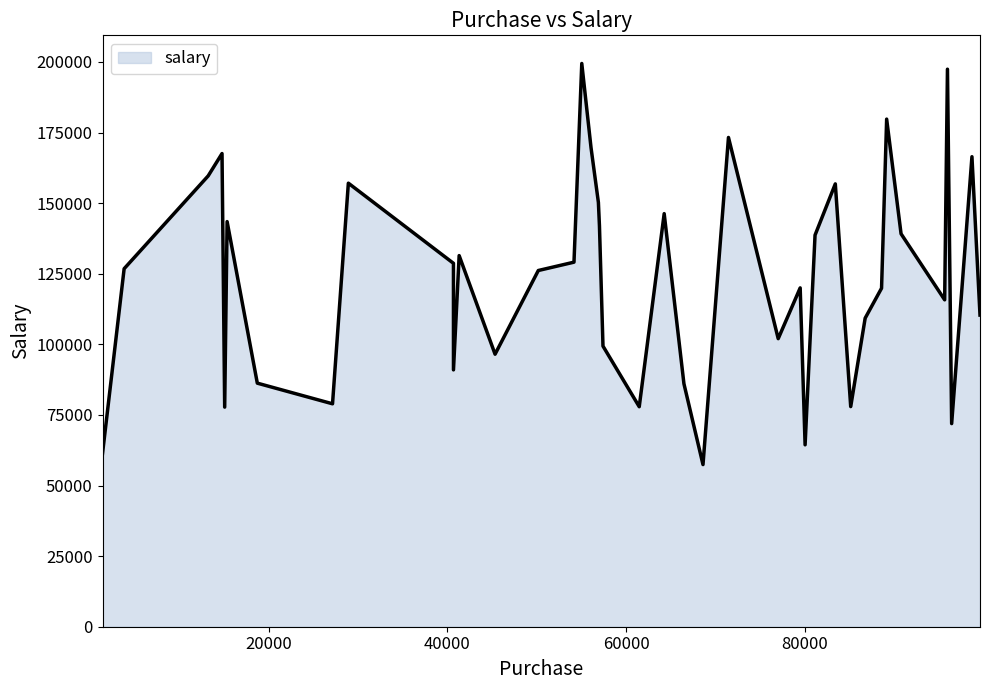

What is the smallest value displayed?

57413